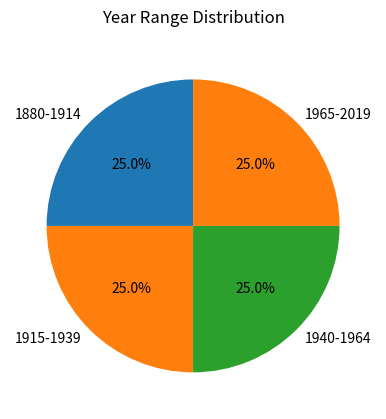

What portion of the pie excludes 1880-1914?

75.0%